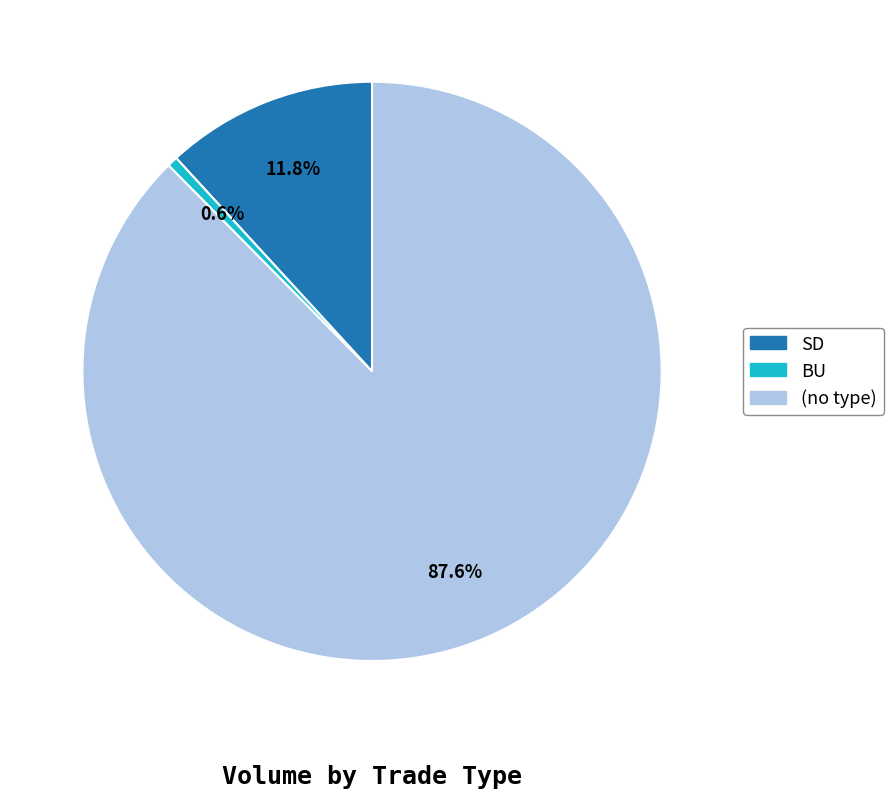

Is there any slice that represents more than half of the pie?

Yes